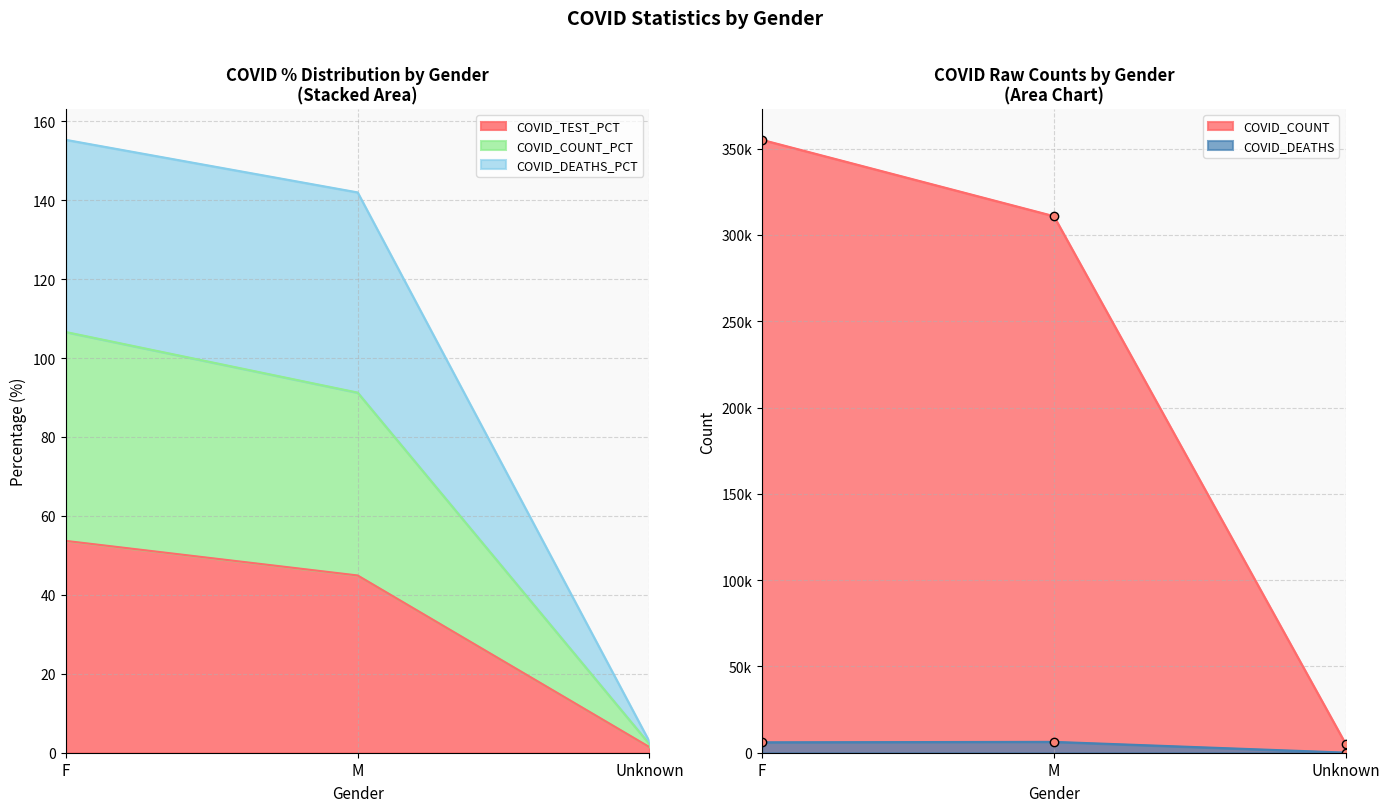

The COVID_COUNT_PCT series shows 2.2 at Unknown. True or false?

True